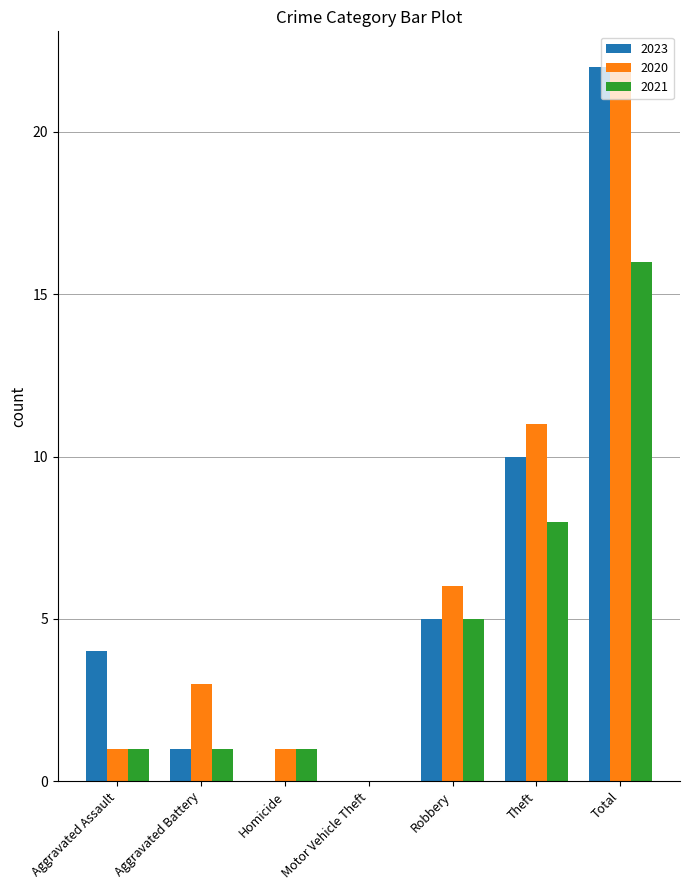

What is the highest value of the 2020 series?

22